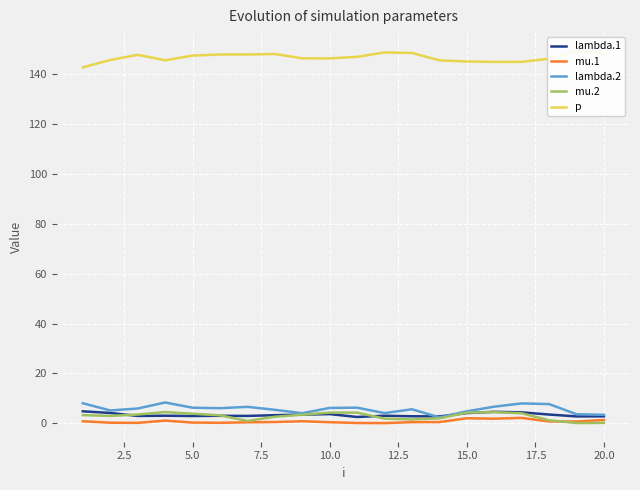

How many interior local valleys does the p series have?

4